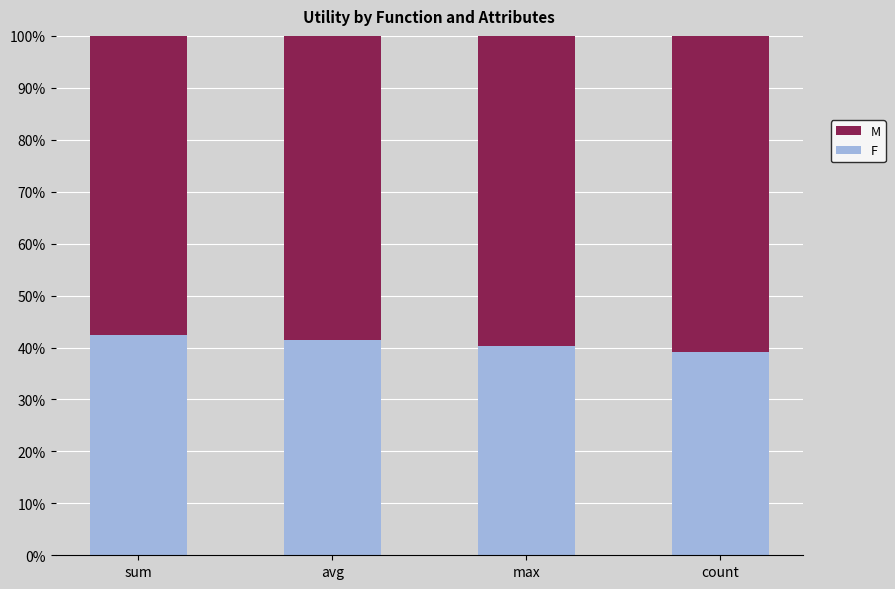

The F series shows 18.7 at max. True or false?

False